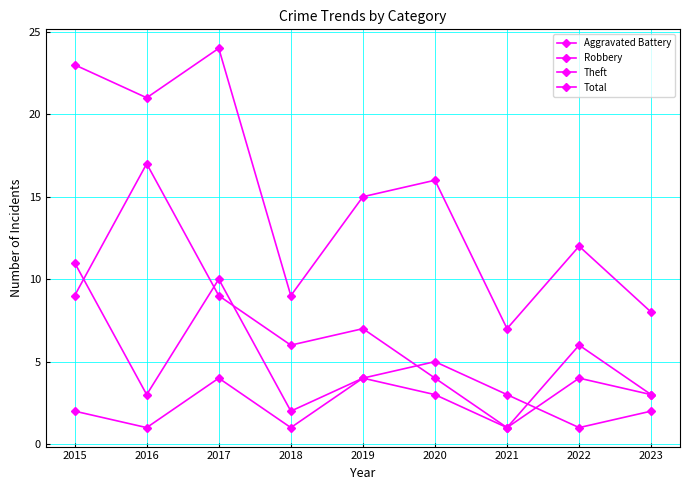

Does the chart have visible grid lines?

Yes